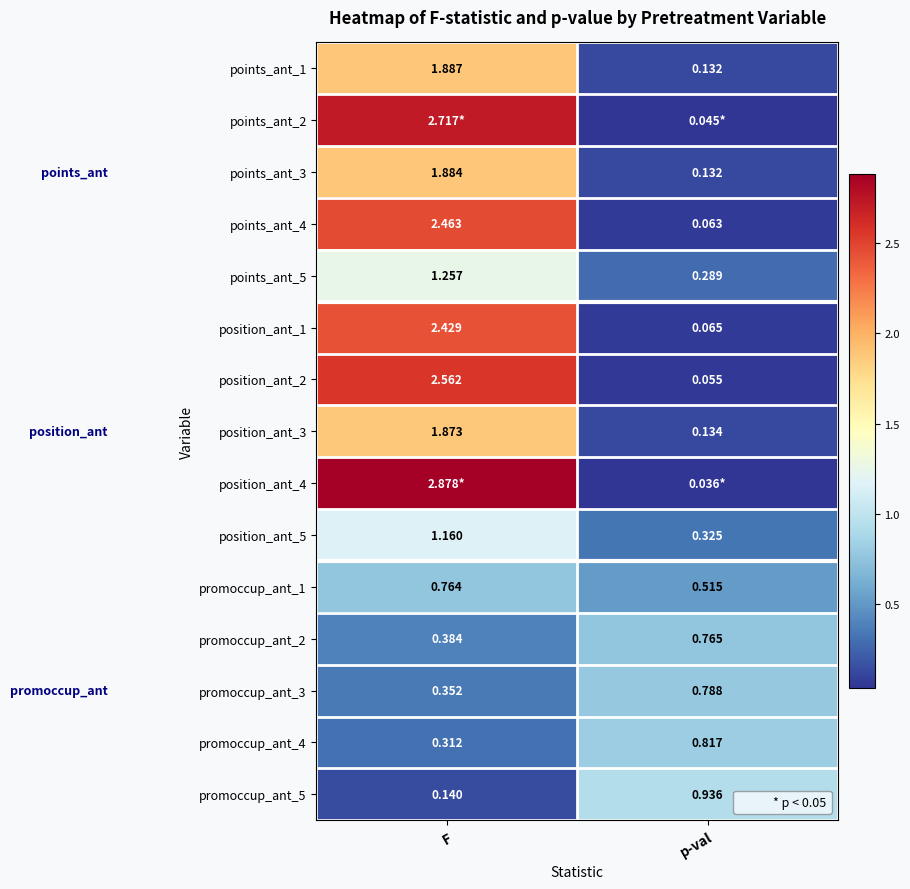

Which has a higher value, p-val or F?

F